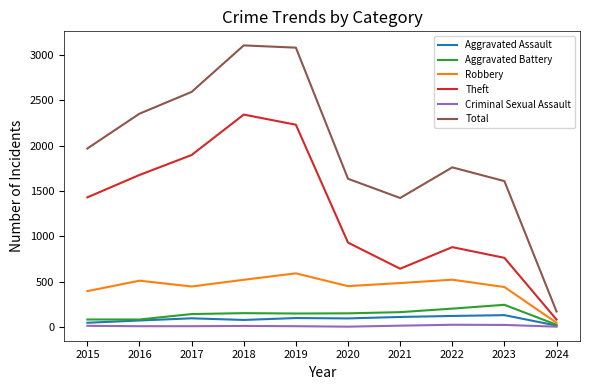

True or false: Total has a value of 3832 at 2017.

False